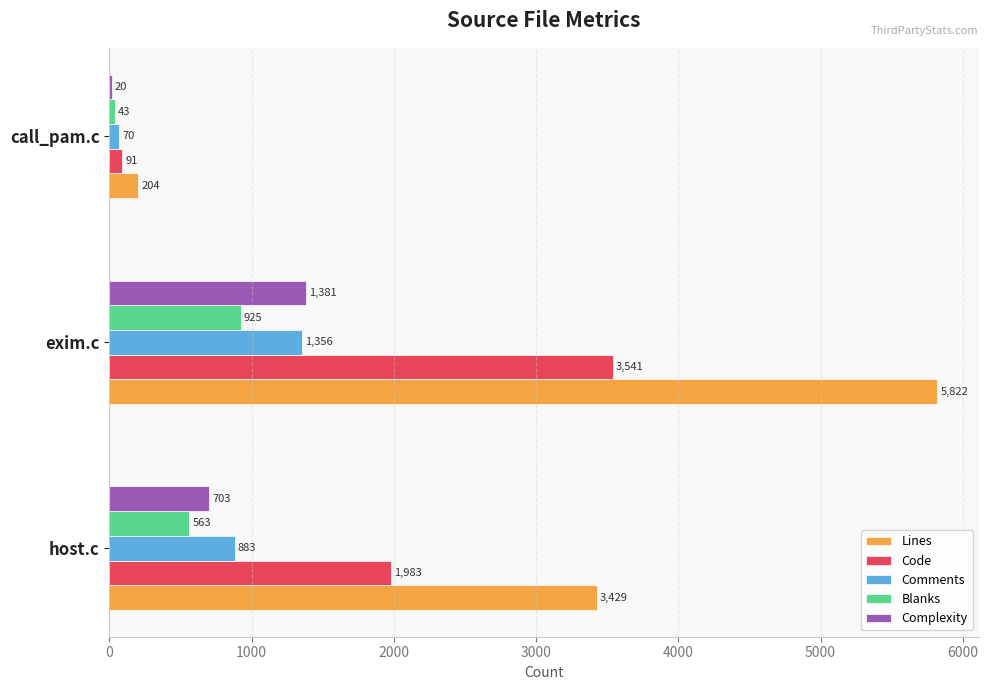

How many data points in Code are less than 1983?

1